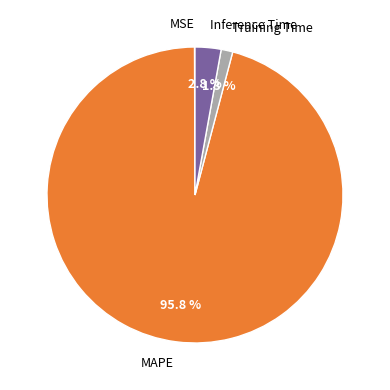

What is the largest slice in the pie chart?

MAPE